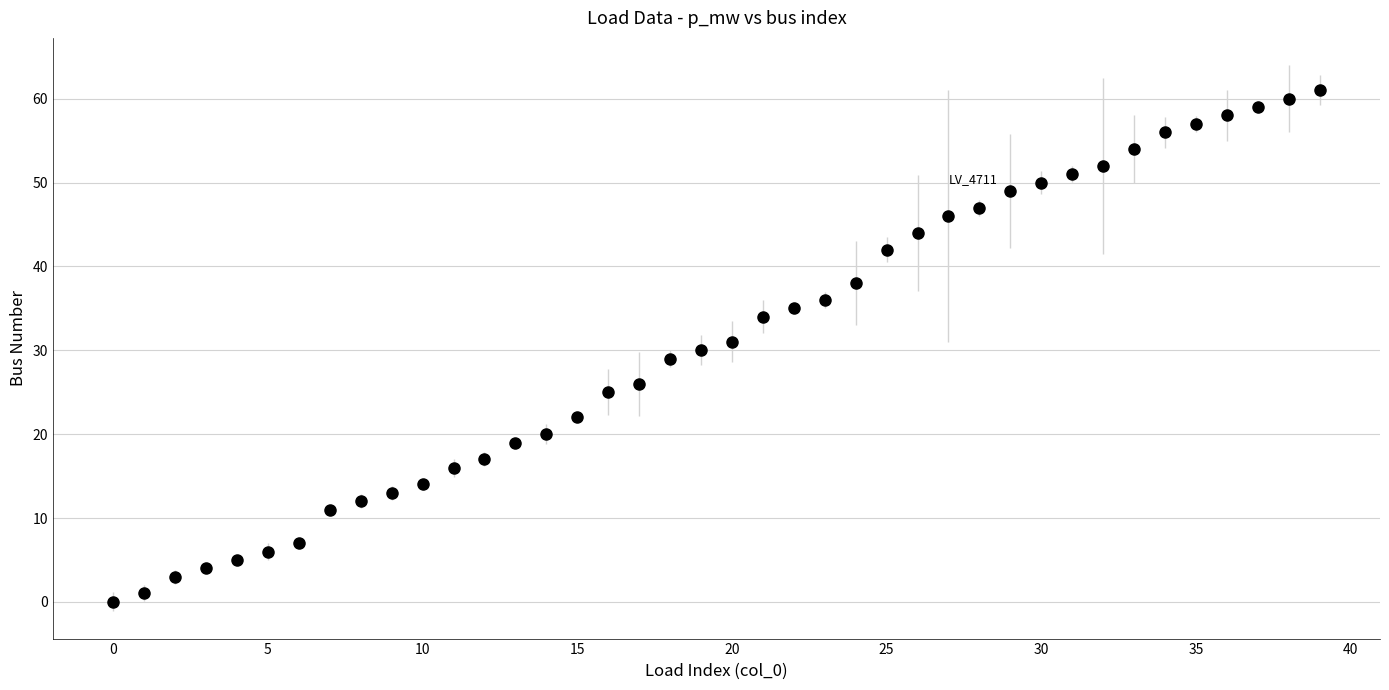

What is the range of Y values (max minus min)?

61